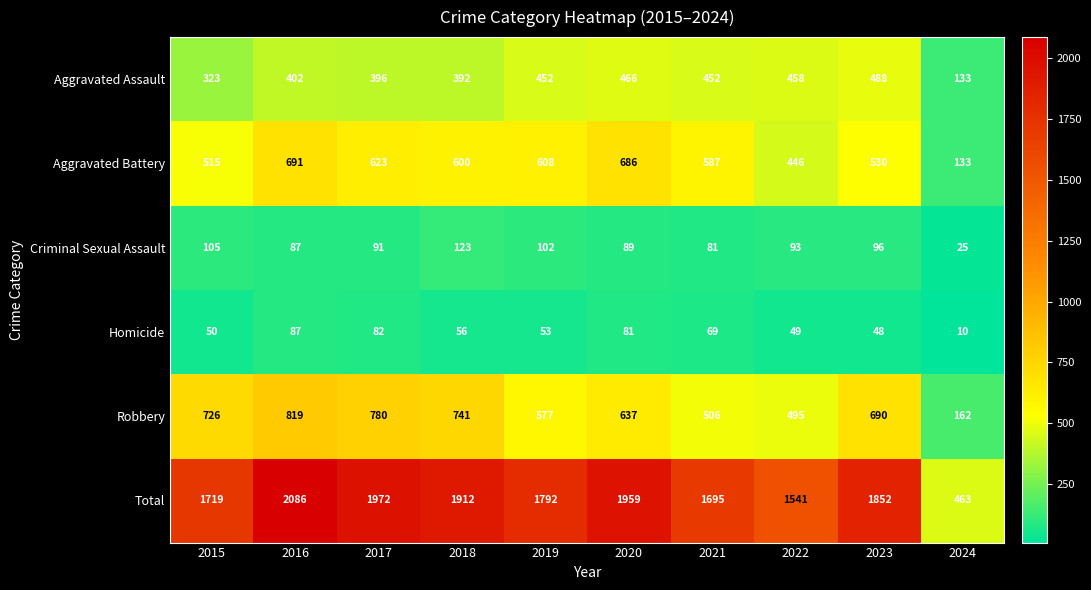

Which series has the largest total across all categories?

Total